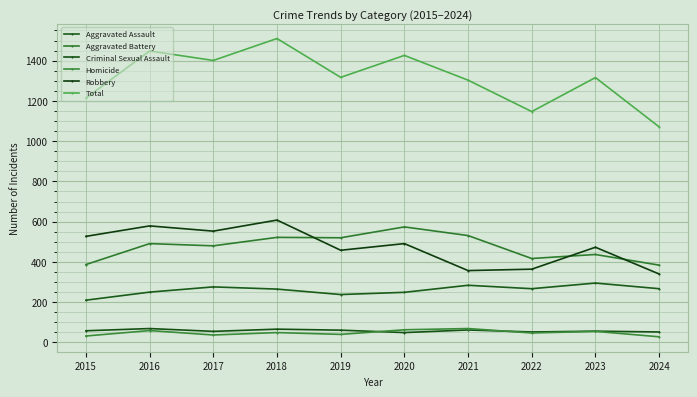

Is this an area chart (filled region under the line)?

No